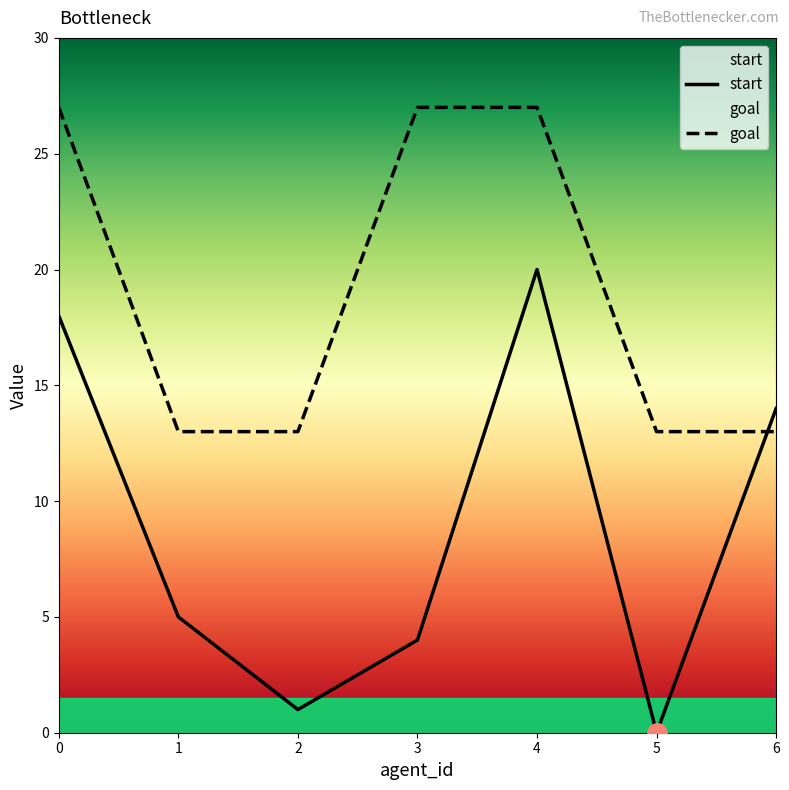

Is this an area chart (filled region under the line)?

No